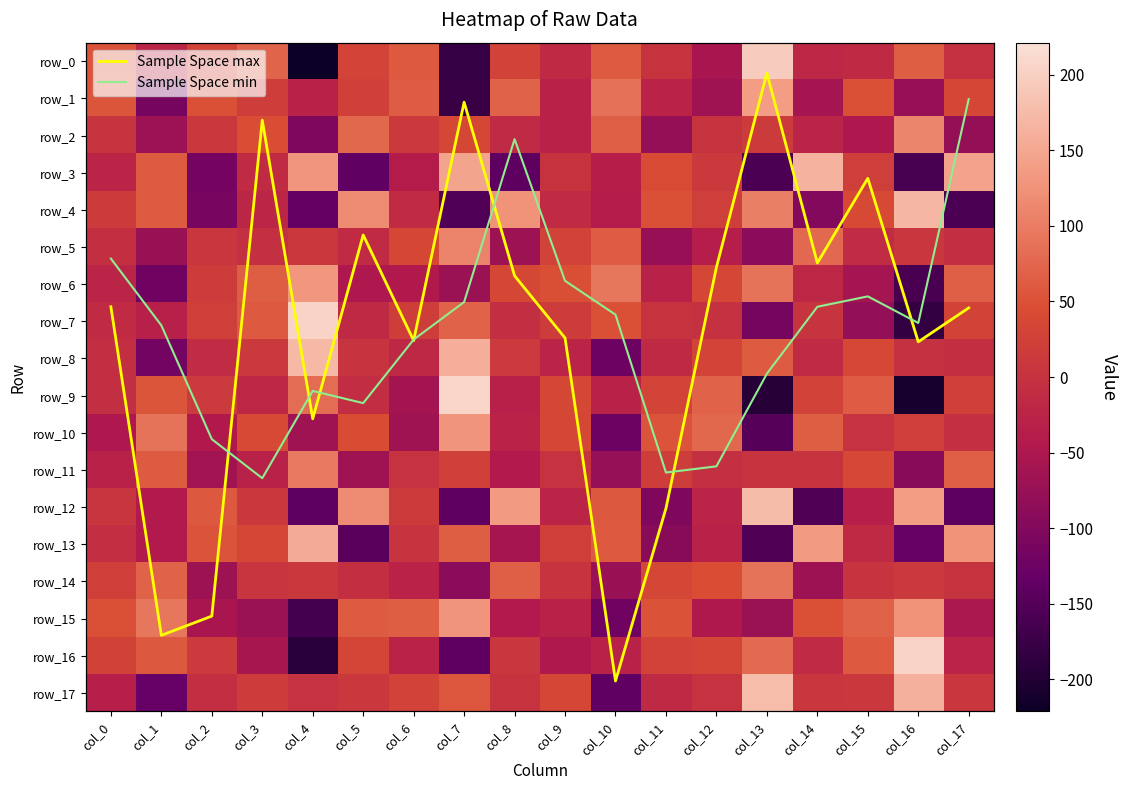

Which series has the widest spread of values?

row_9